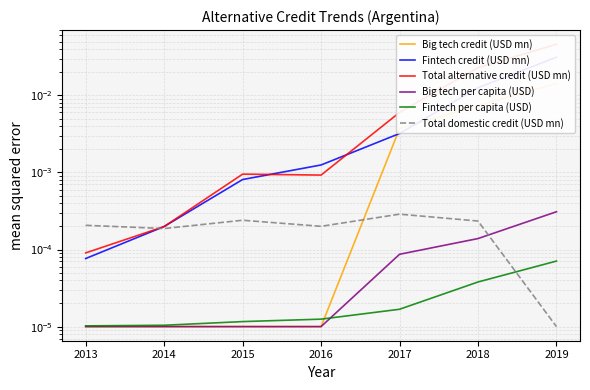

Between 2013 and 2019, which series saw the biggest shift?

Total alternative credit (USD mn)